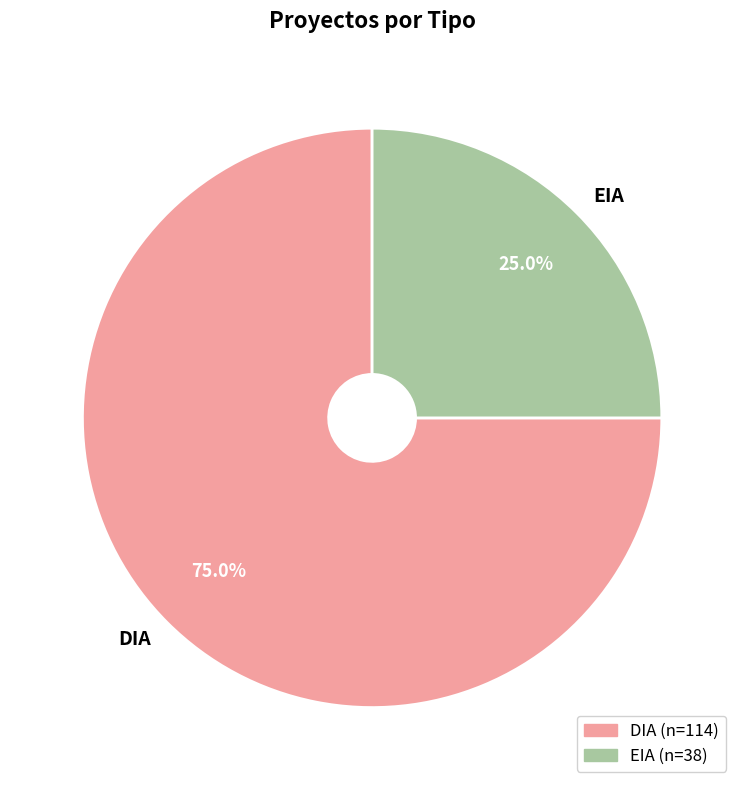

What percentage is the EIA slice, to the nearest percent?

25%